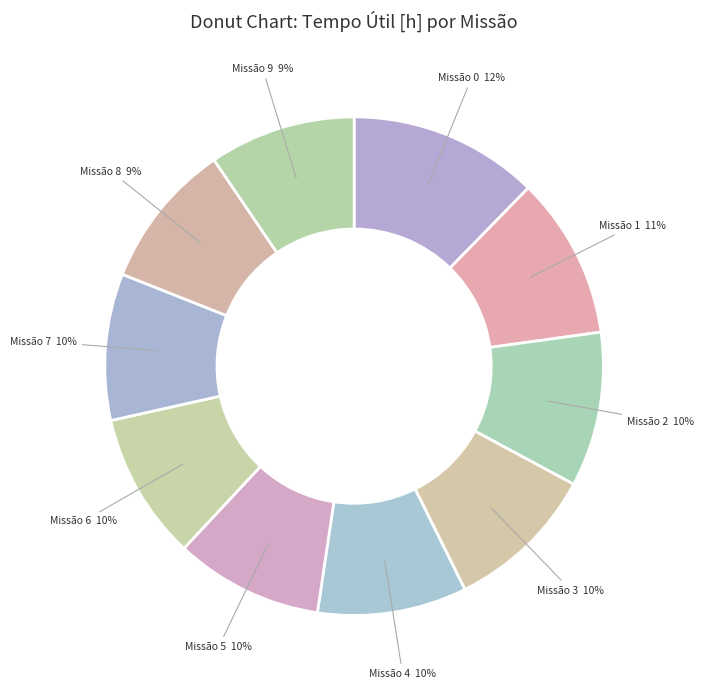

To the nearest percent, what is the difference between the largest and smallest slice percentages?

3%